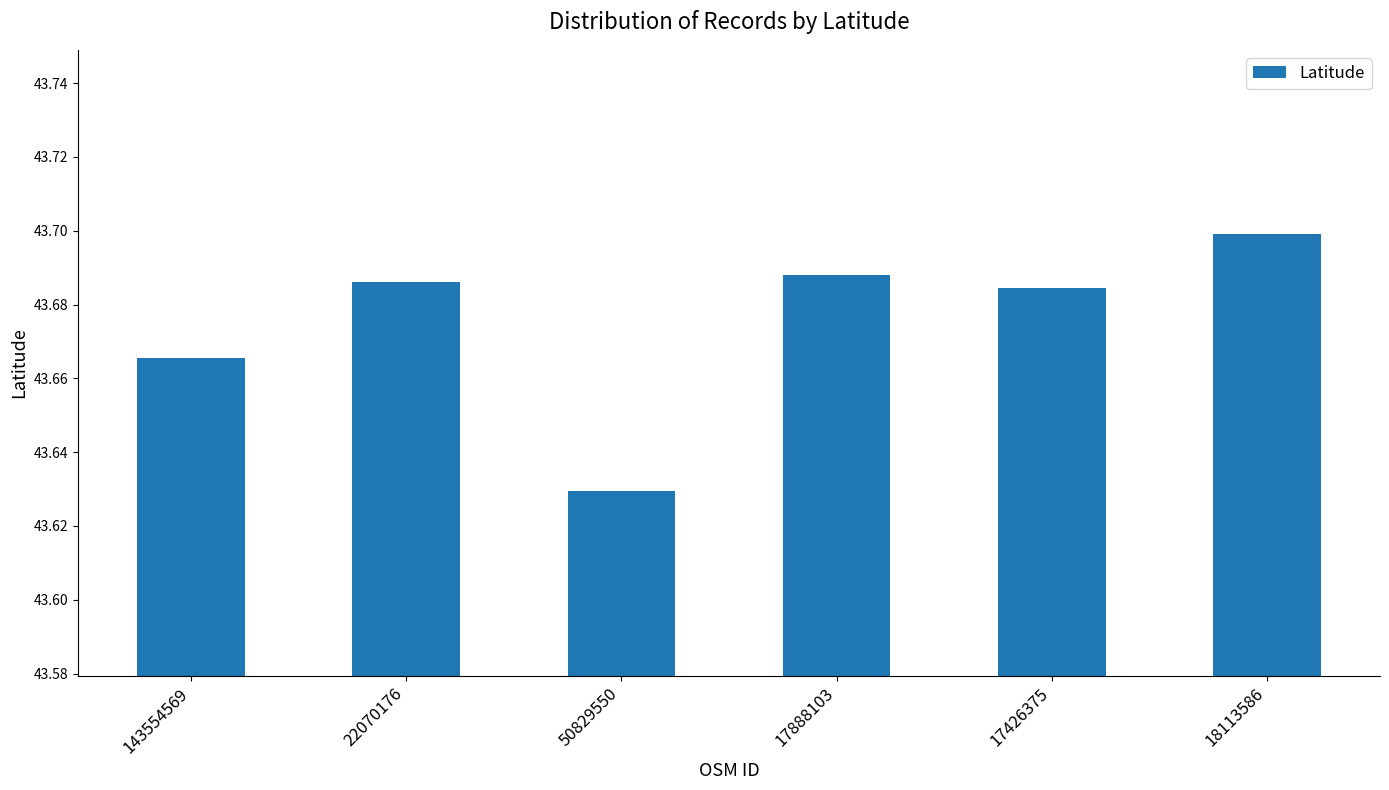

Count the number of data series in this chart.

1